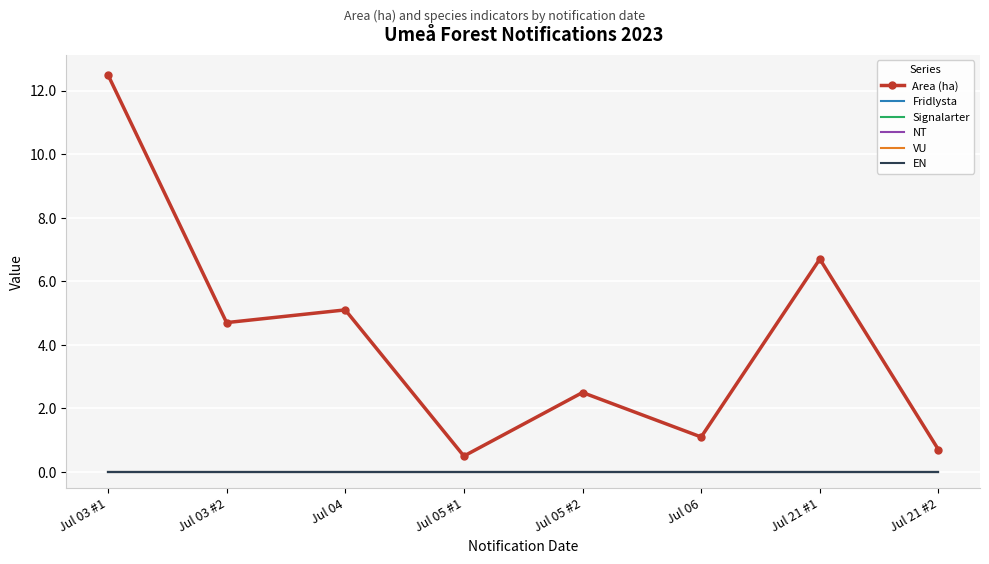

Which category has the highest value in the VU series?

Jul 03 #1